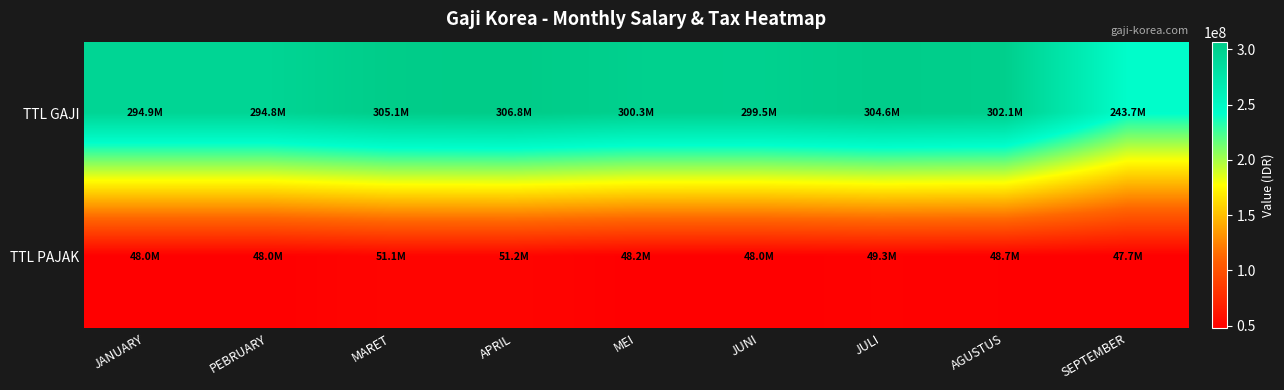

At APRIL, list the series in order from largest to smallest.

TTL GAJI, TTL PAJAK